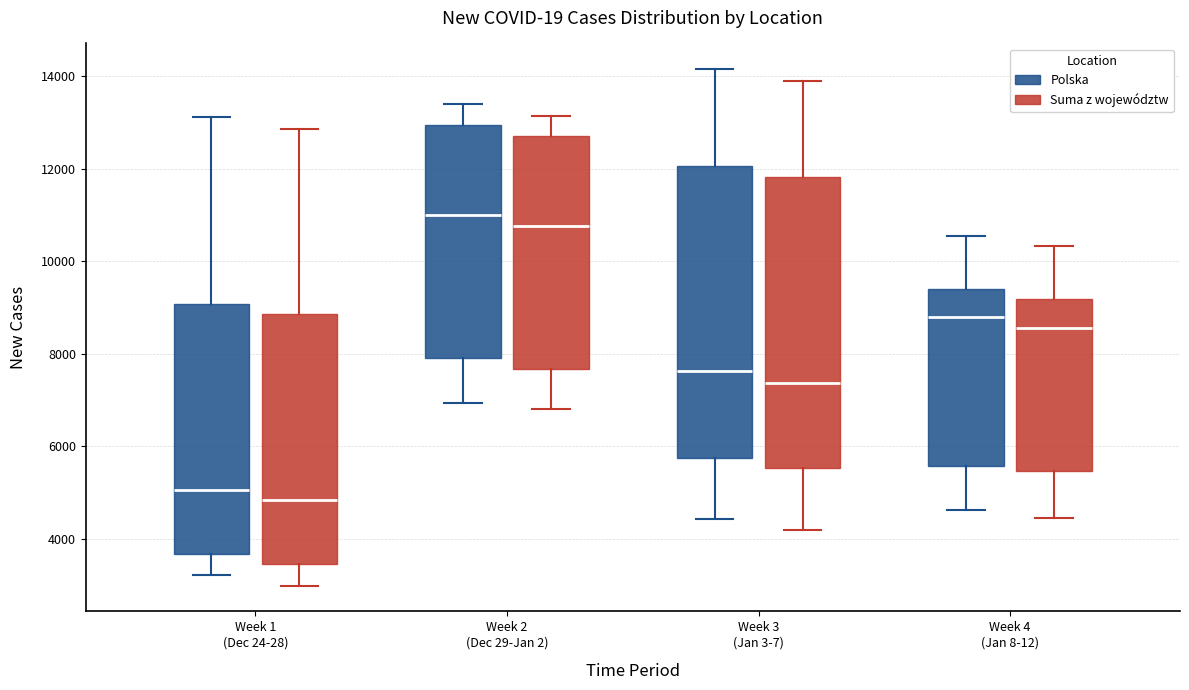

Reading left to right, read every box against the y-axis: the position of its median line, the range the box covers, and the ends of its whiskers. The values are not printed on the chart, so give them approximately, as read against the axis.

Week 1 (Dec 24-28) (Polska): median 5000, box 3600 to 9000, whiskers 3200 to 13200
Week 1 (Dec 24-28) (Suma z województw): median 4800, box 3400 to 8800, whiskers 3000 to 12800
Week 2 (Dec 29-Jan 2) (Polska): median 11000, box 8000 to 13000, whiskers 7000 to 13400
Week 2 (Dec 29-Jan 2) (Suma z województw): median 10800, box 7600 to 12800, whiskers 6800 to 13200
Week 3 (Jan 3-7) (Polska): median 7600, box 5800 to 12000, whiskers 4400 to 14200
Week 3 (Jan 3-7) (Suma z województw): median 7400, box 5600 to 11800, whiskers 4200 to 13800
Week 4 (Jan 8-12) (Polska): median 8800, box 5600 to 9400, whiskers 4600 to 10600
Week 4 (Jan 8-12) (Suma z województw): median 8600, box 5400 to 9200, whiskers 4400 to 10400